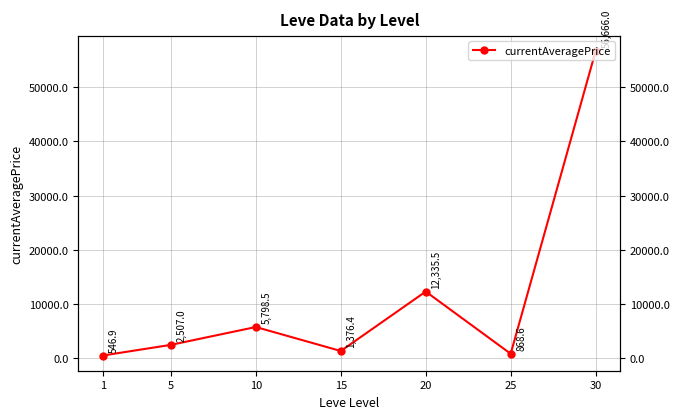

Reading left to right, what are all the values shown in this chart?

546.9	2507.0	5798.5	1376.4	12335.5	868.6	56666.0